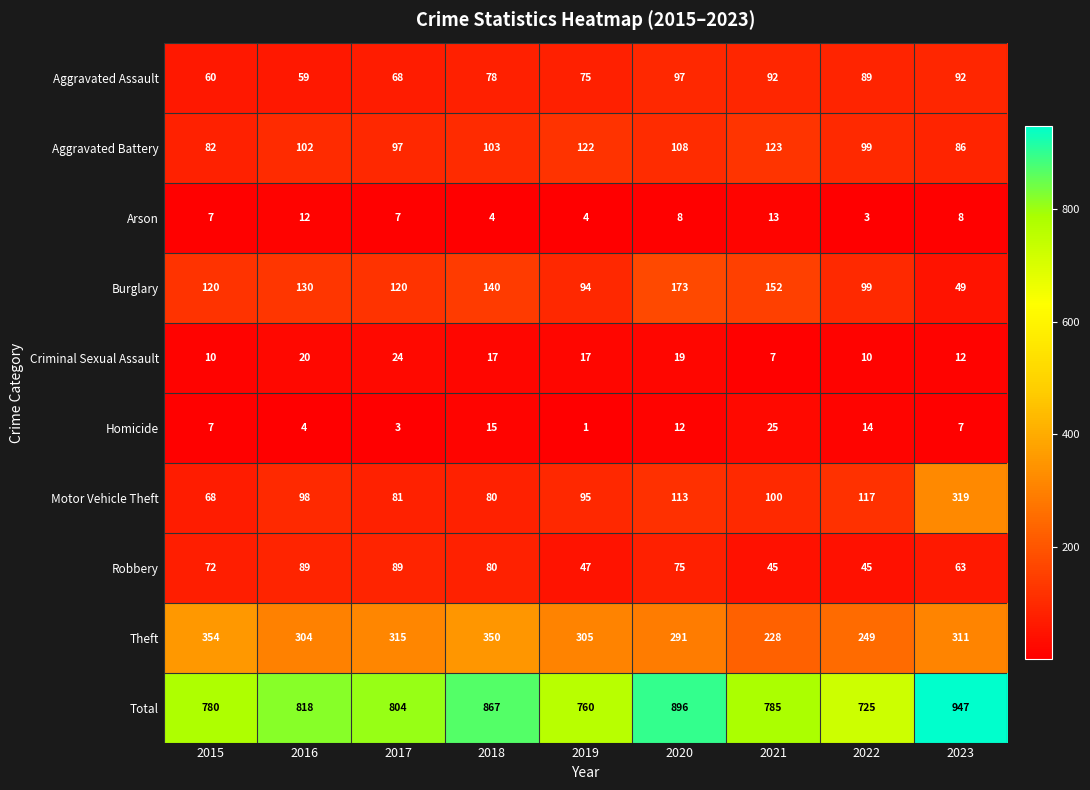

What is the highest value of the Total series?

947